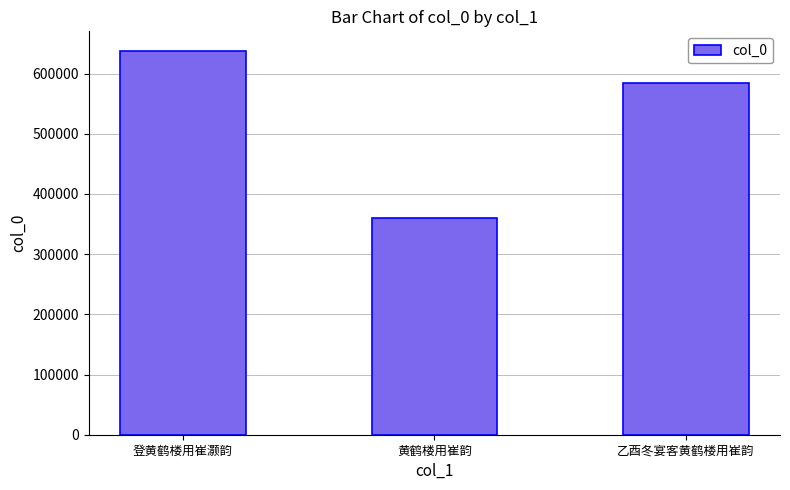

What is the smallest value displayed?

359988